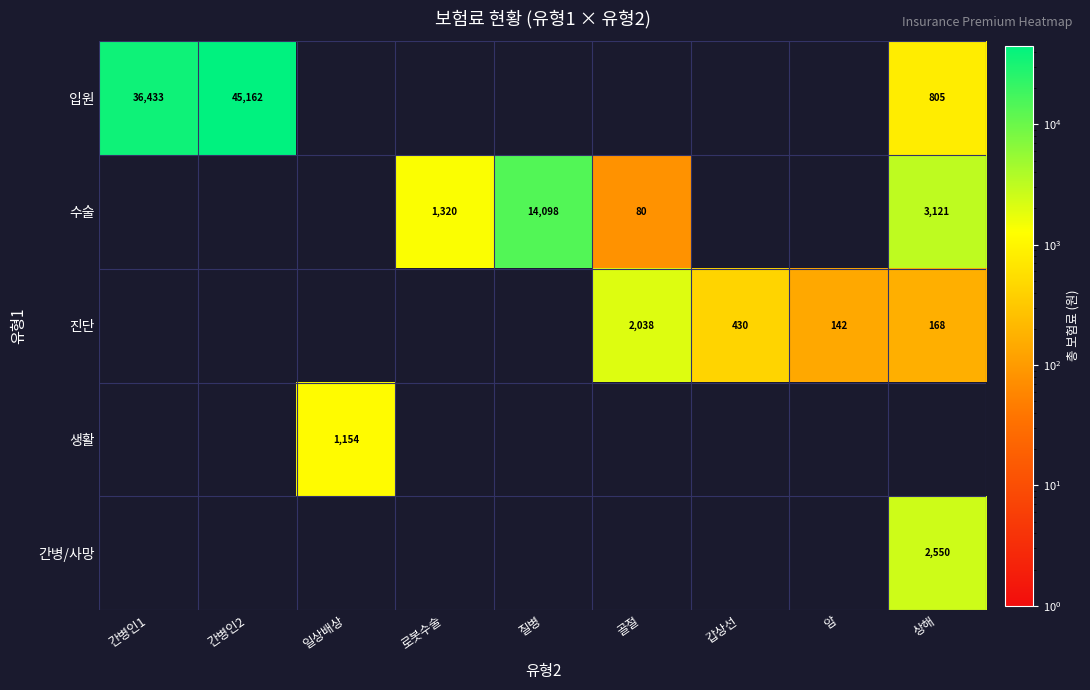

True or false: 진단 has a value of 430 at 갑상선.

True